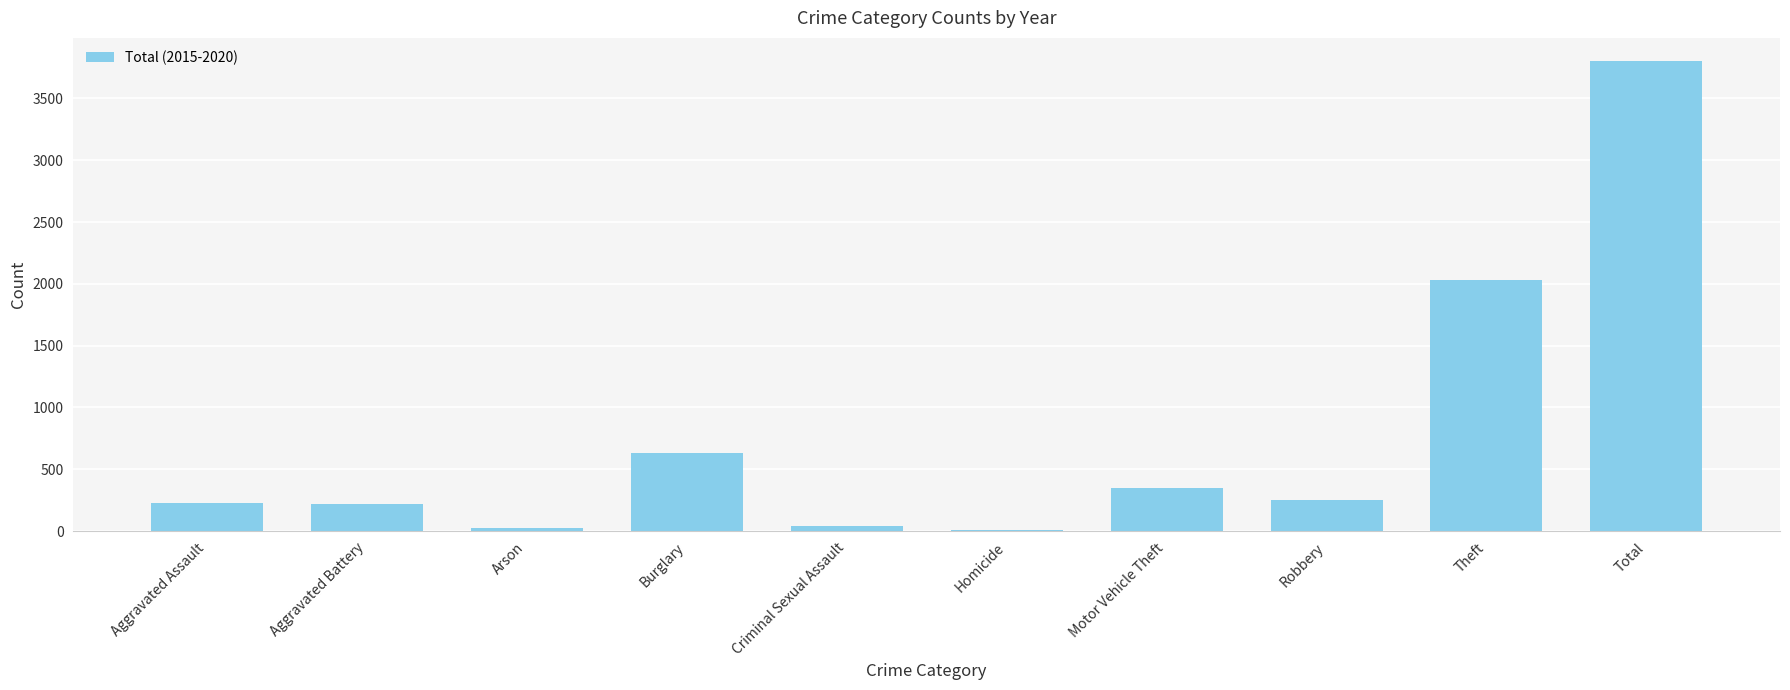

Approximately how many times larger is the value at Theft compared to Aggravated Assault?

8.9